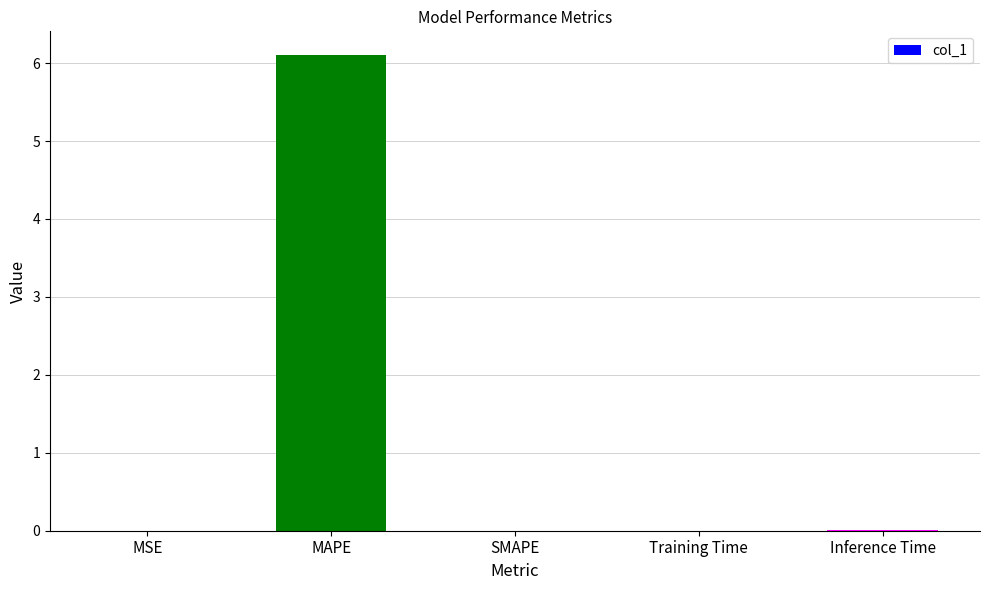

At which category does the chart reach its peak across all series?

MAPE